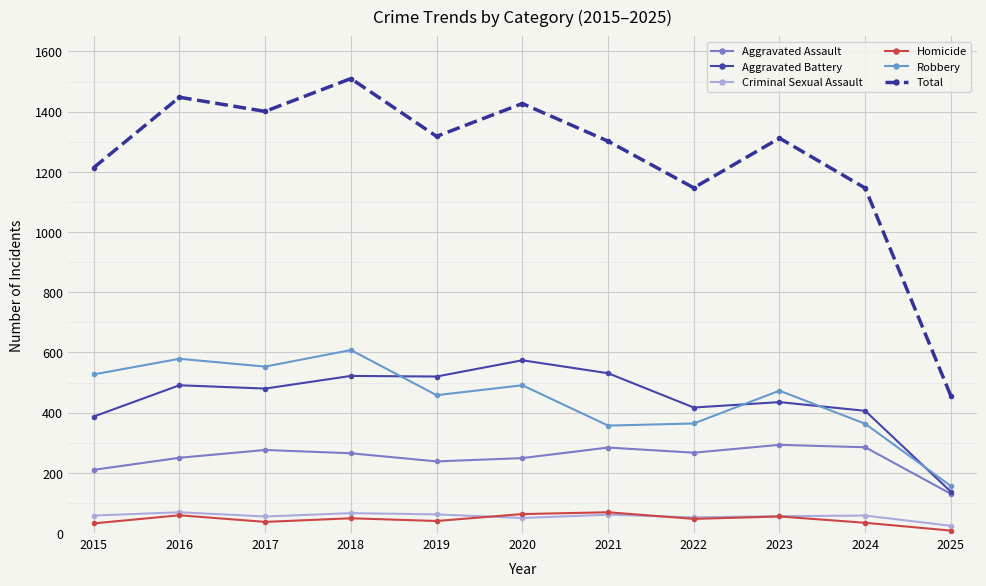

How many lines are shown in the chart?

6